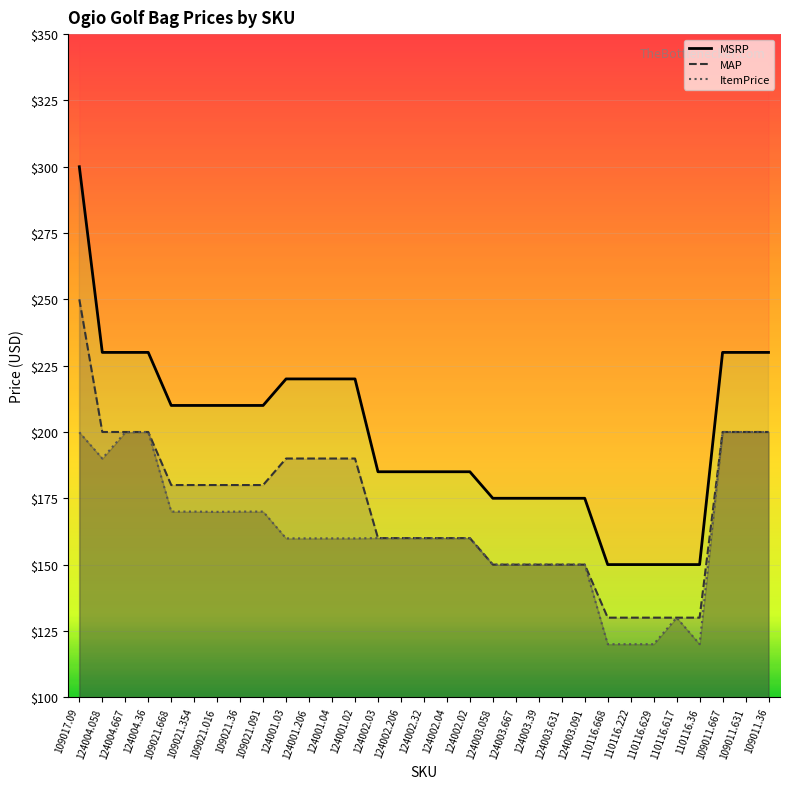

What is the highest value of the MAP series?

250.0